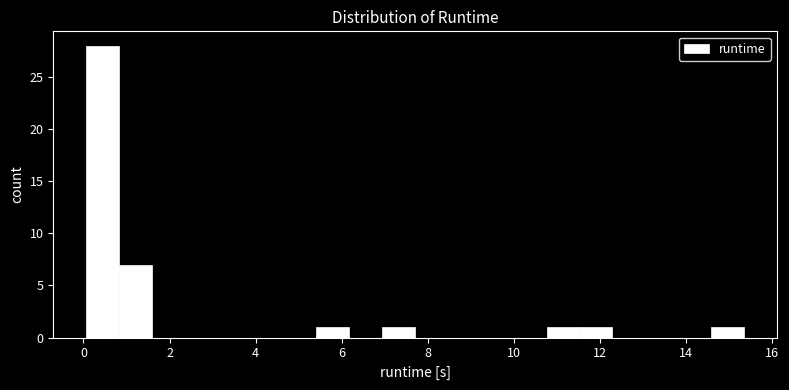

Around what value on the x-axis is the tallest bar? Give the approximate position of its centre, as read against the axis.

0.4